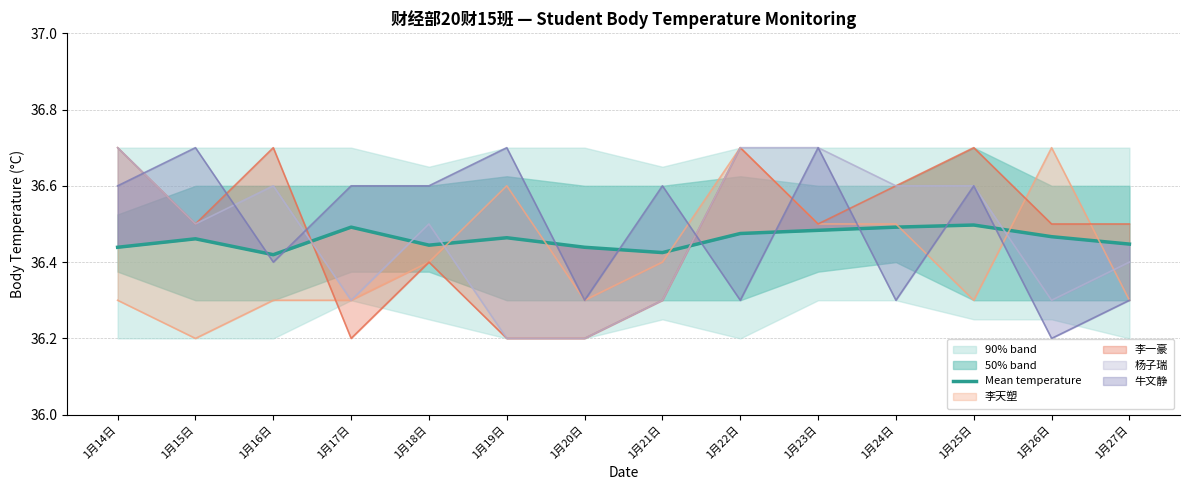

Reading left to right, extract all data points from this chart.

1月14日=36.4	1月15日=36.5	1月16日=36.4	1月17日=36.5	1月18日=36.4	1月19日=36.5	1月20日=36.4	1月21日=36.4	1月22日=36.5	1月23日=36.5	1月24日=36.5	1月25日=36.5	1月26日=36.5	1月27日=36.4